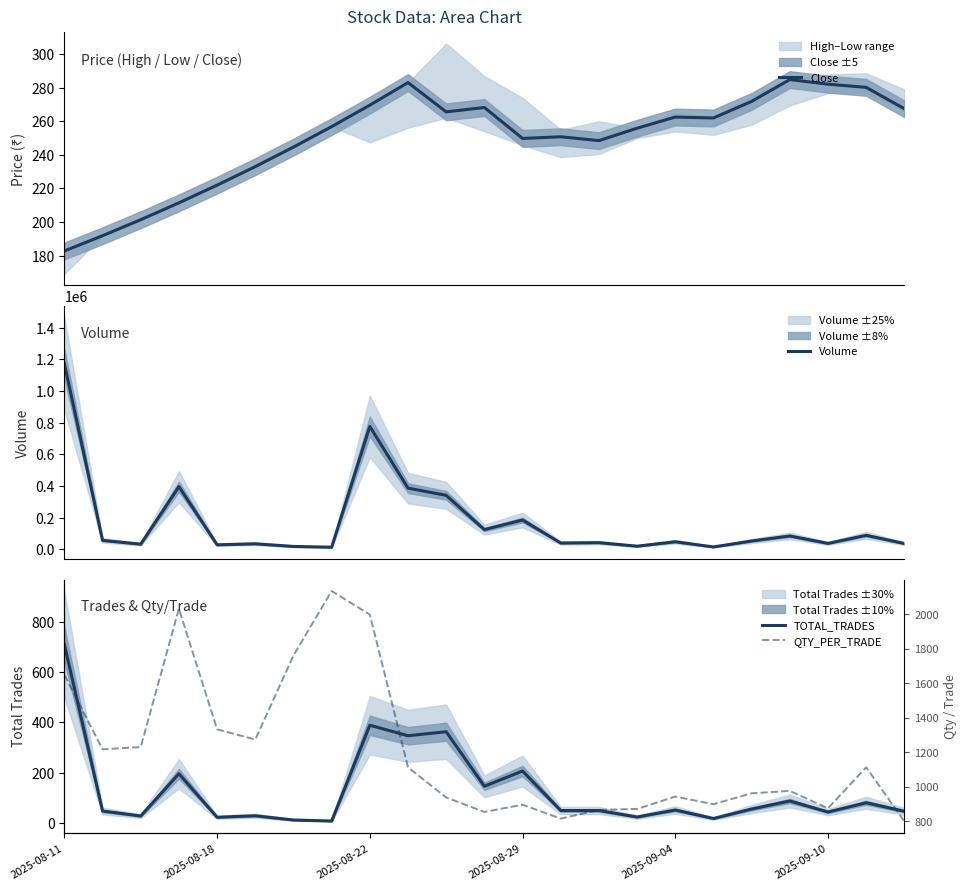

True or false: Close has a value of 135.4 at 2025-08-29.

False